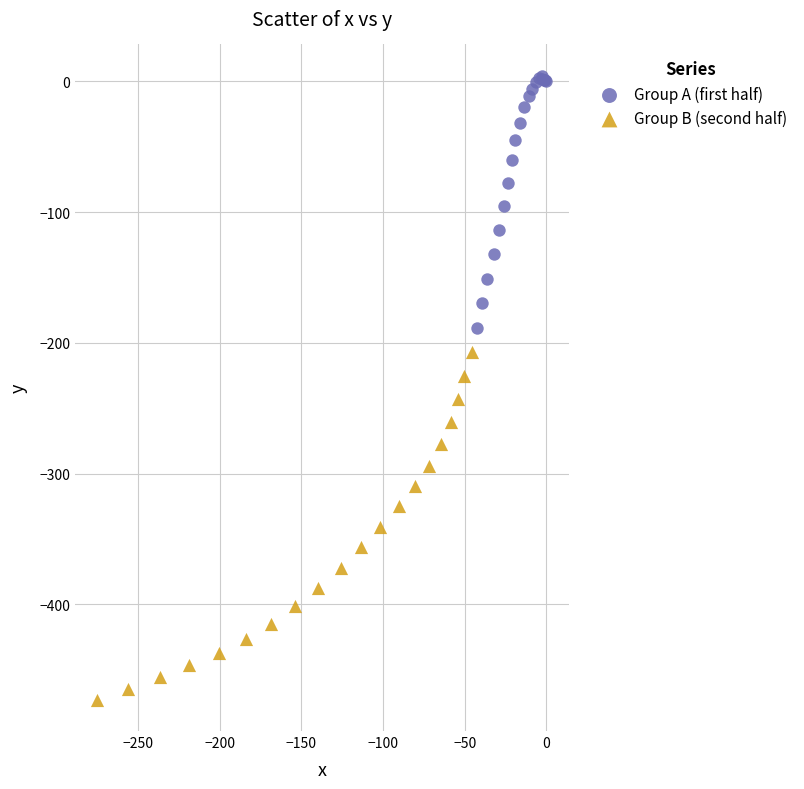

Which series has the largest Y range (max minus min)?

Group B (second half)